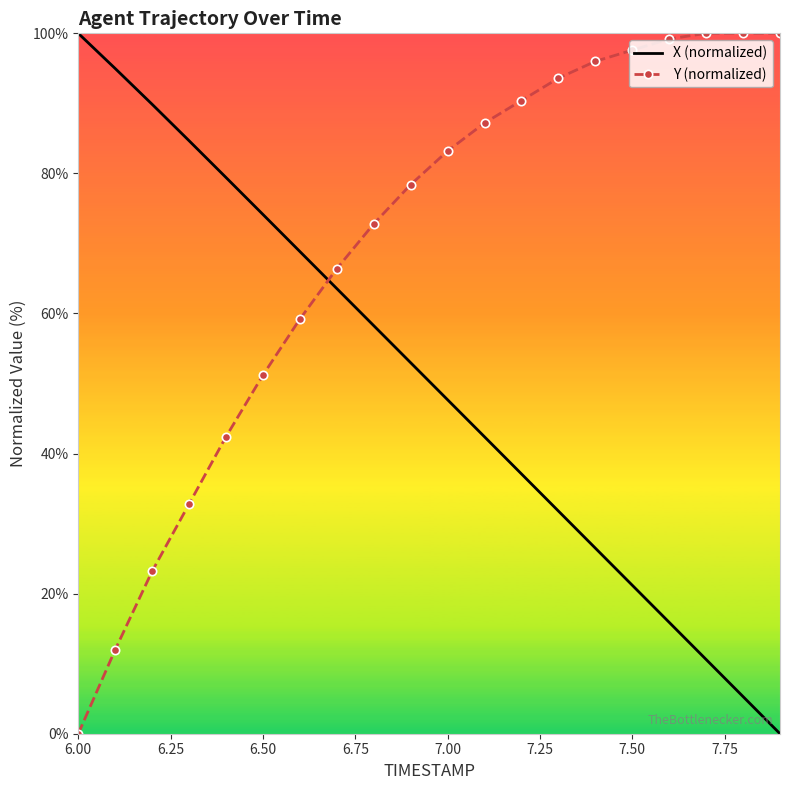

Which series has the largest total across all categories?

Y (normalized)